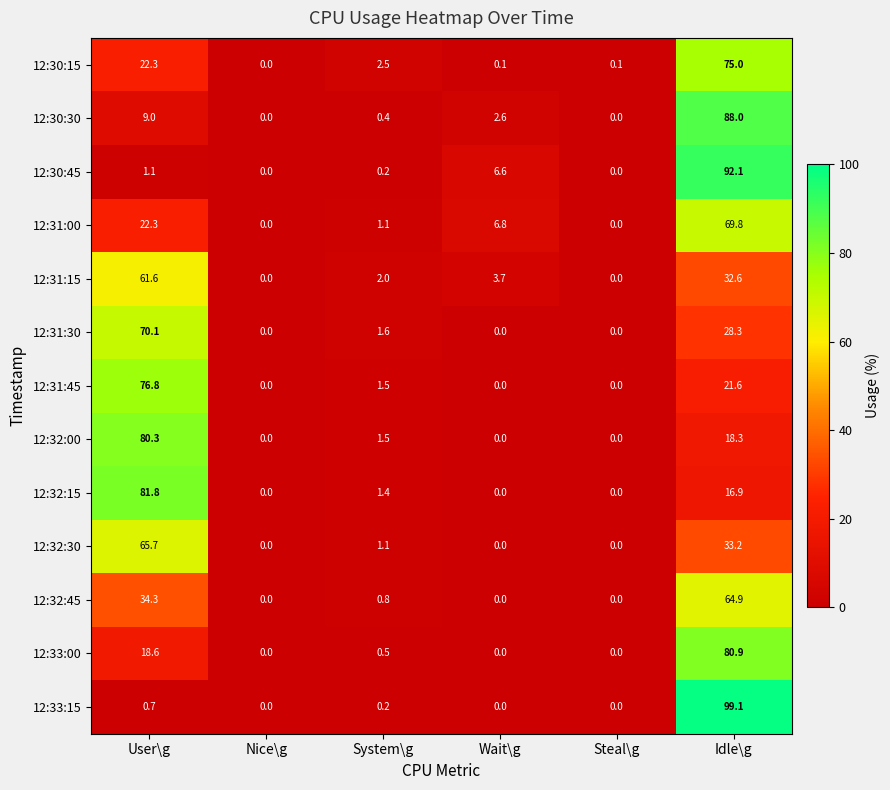

Where does the 12:30:15 series first go above 2?

User\g